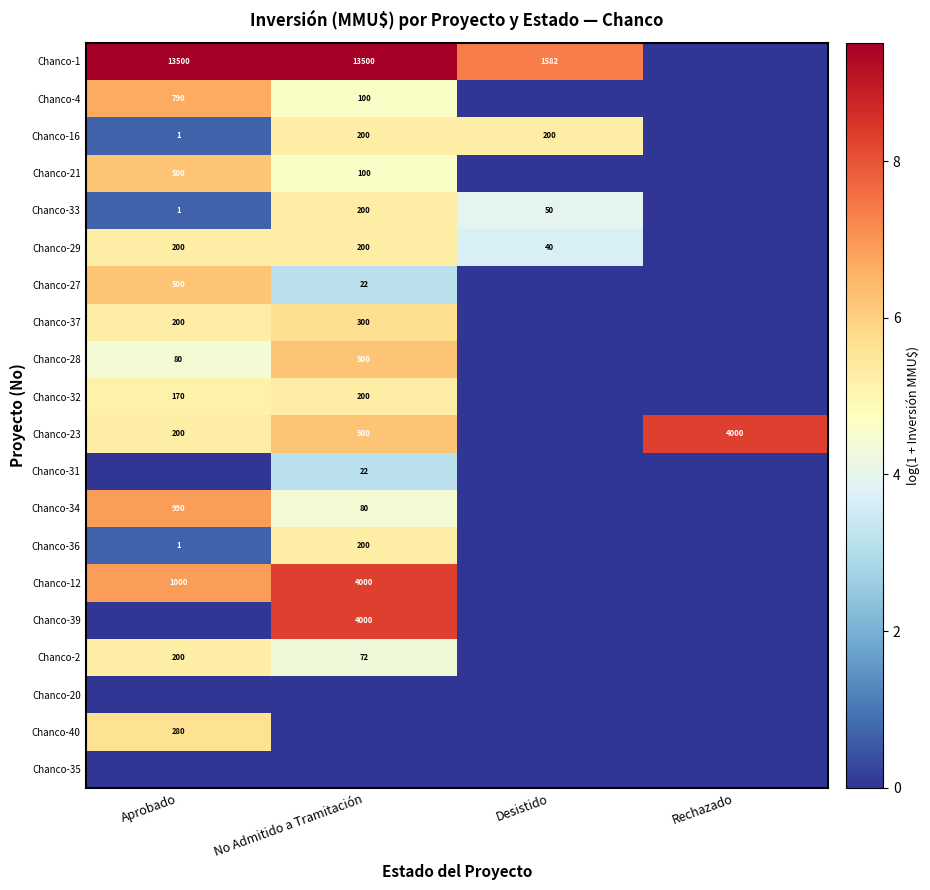

What is the spread (max minus min) of values at Rechazado?

8.3